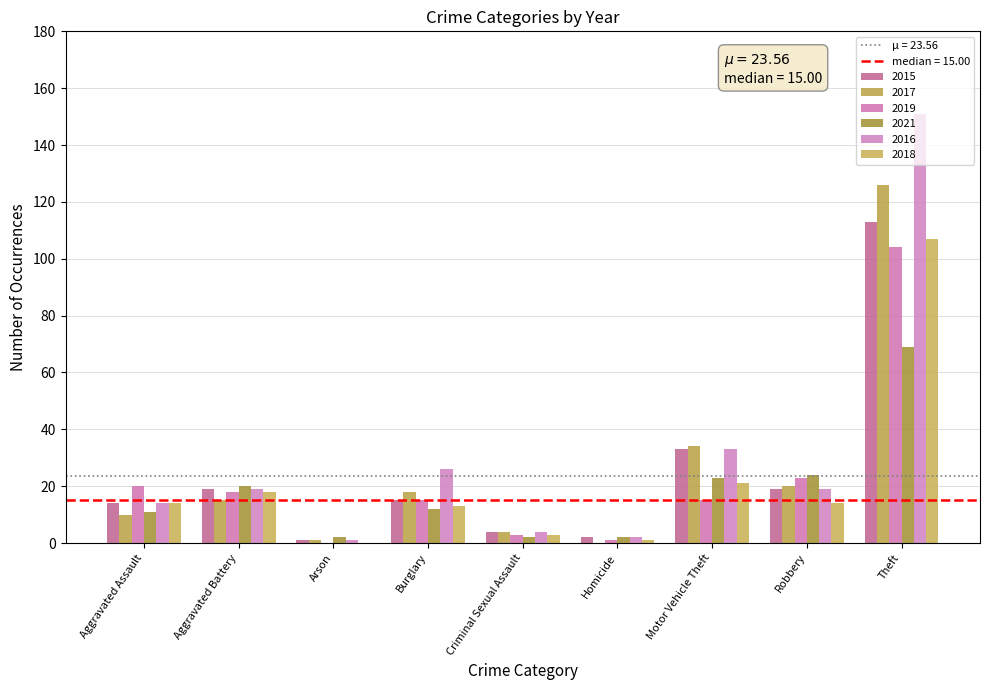

Rank the series by their maximum value, from highest to lowest.

2016, 2017, 2015, 2018, 2019, 2021